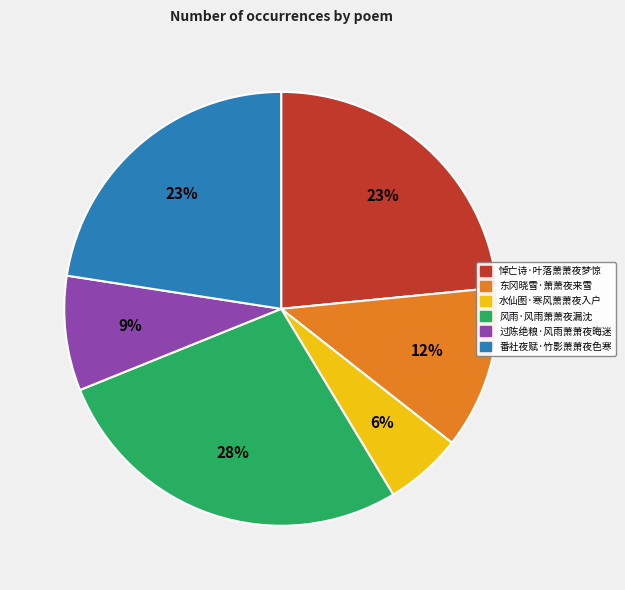

To the nearest percent, what is the average slice percentage?

17%